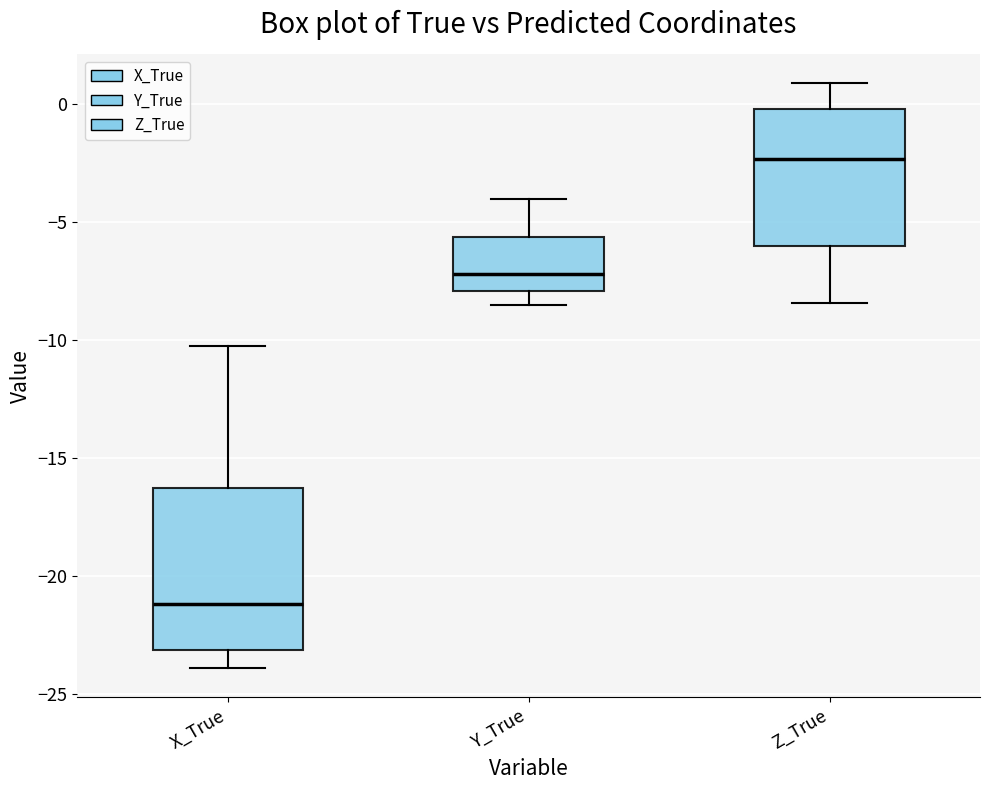

Which box's median line is the highest?

Z_True